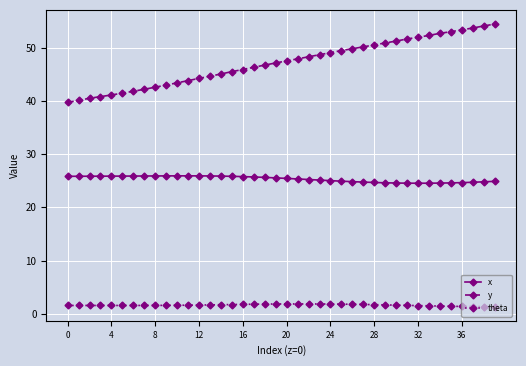

In x, how many points are lower than both neighbors (excluding endpoints)?

1